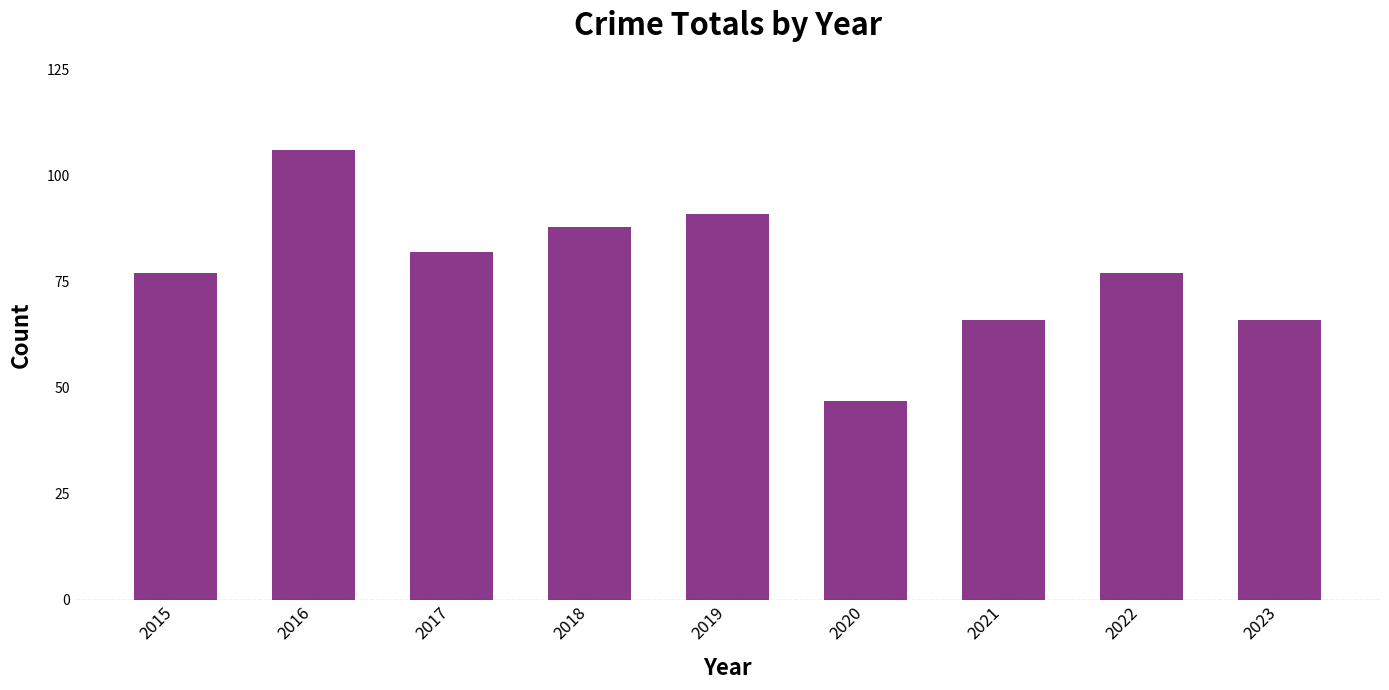

Reading left to right, what are all the values shown in this chart?

77	106	82	88	91	47	66	77	66